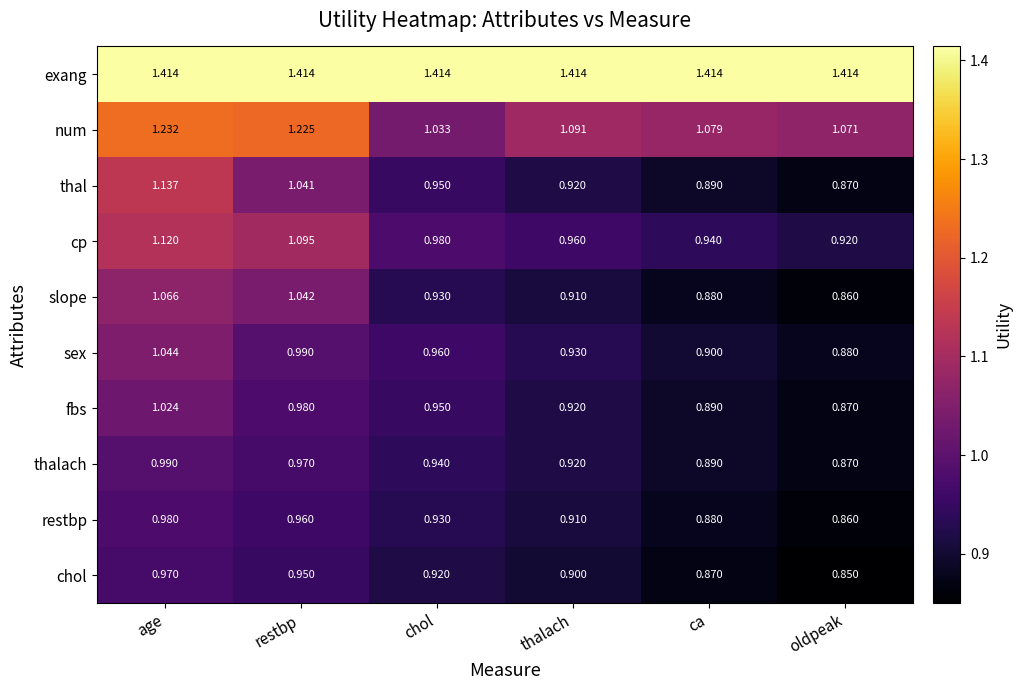

List the series in order of their peak value, highest first.

exang, num, thal, cp, slope, sex, fbs, thalach, restbp, chol